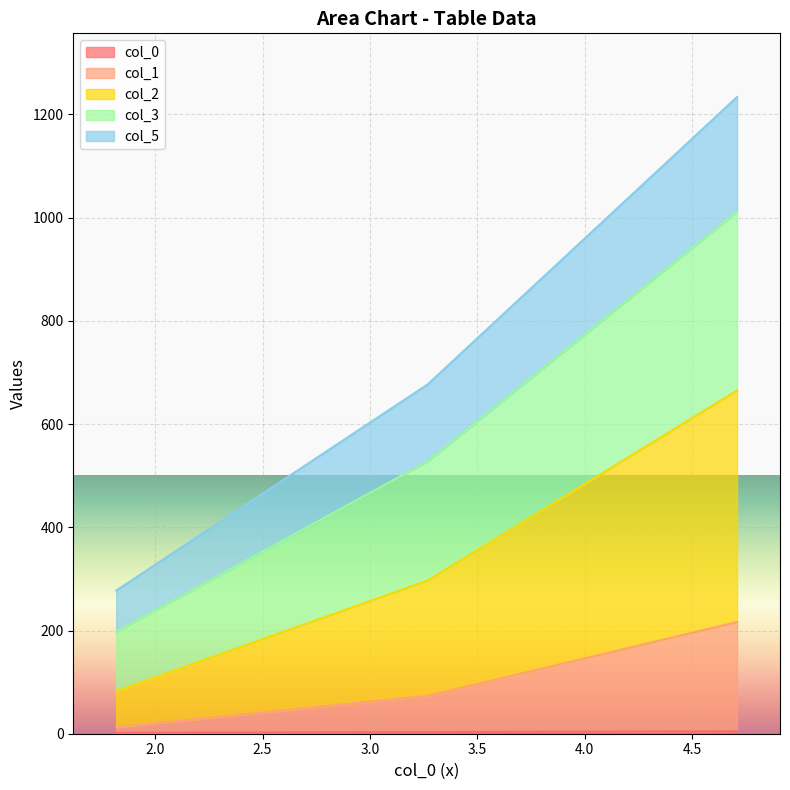

Between 730 and 730, which series saw the biggest shift?

col_3